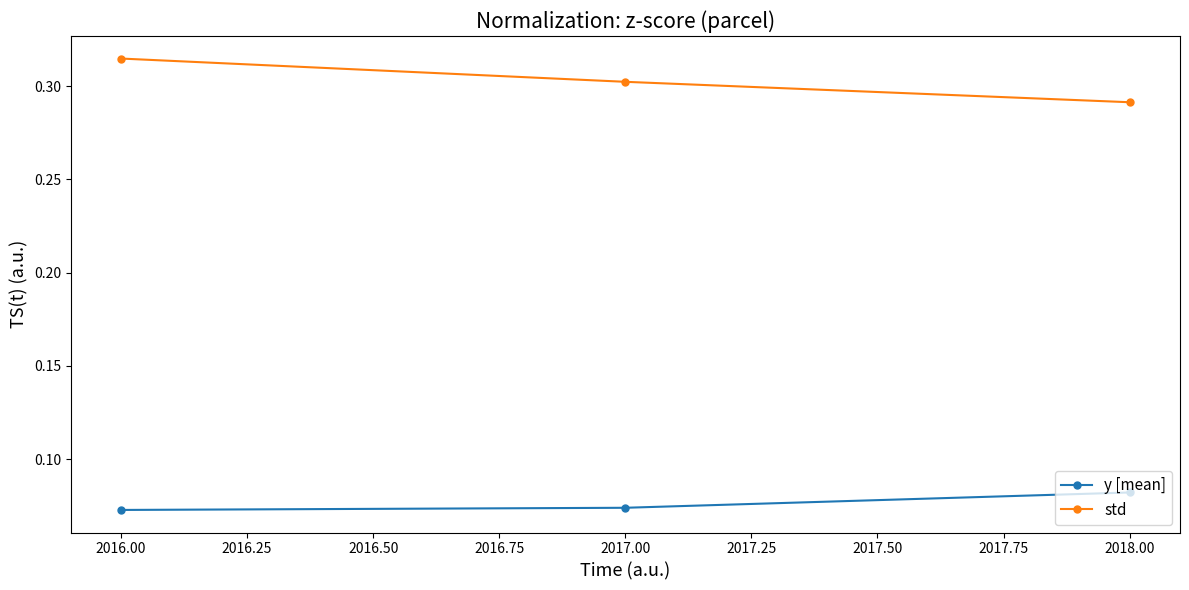

What is the total value across all series at 2016.00?

0.4